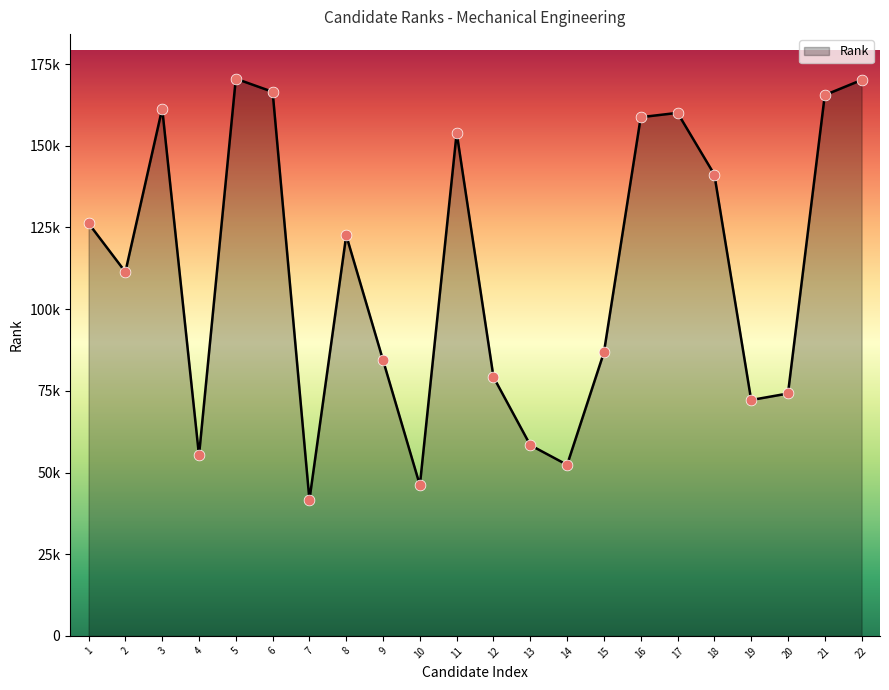

Which has a higher value, 6 or 1?

6